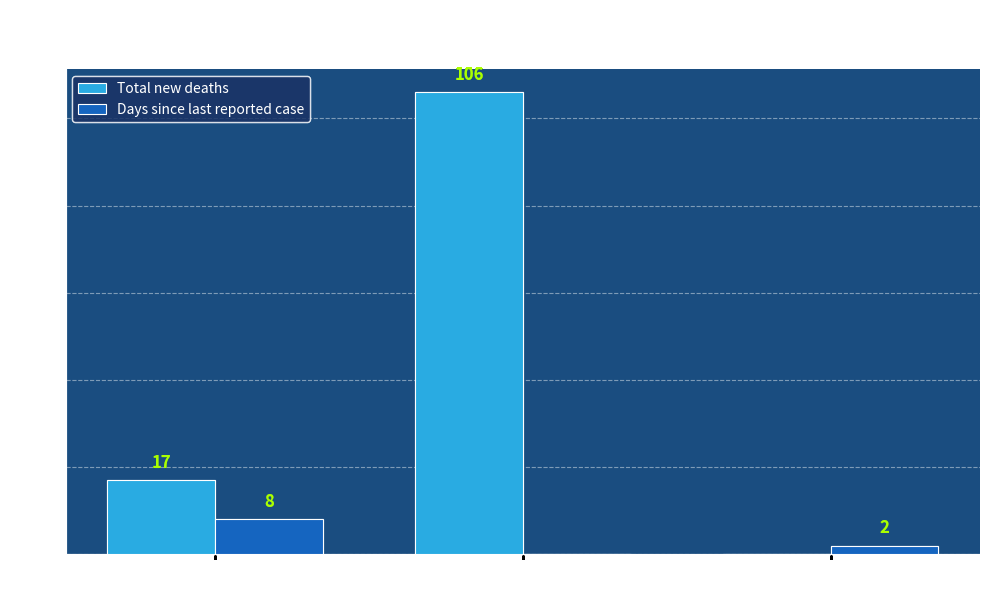

Which label corresponds to the largest value in the chart?

Community transmission